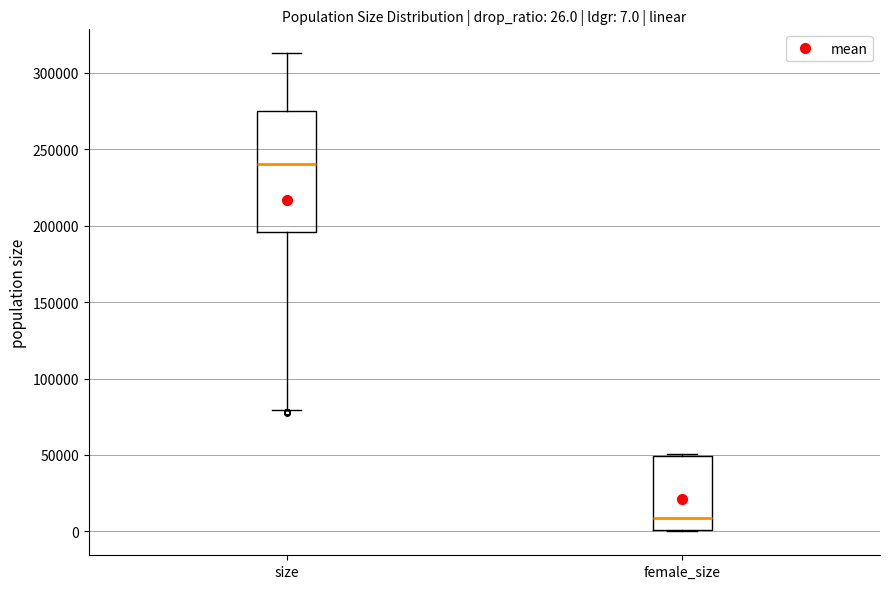

Which box is the tallest, from its lower edge to its upper edge?

size